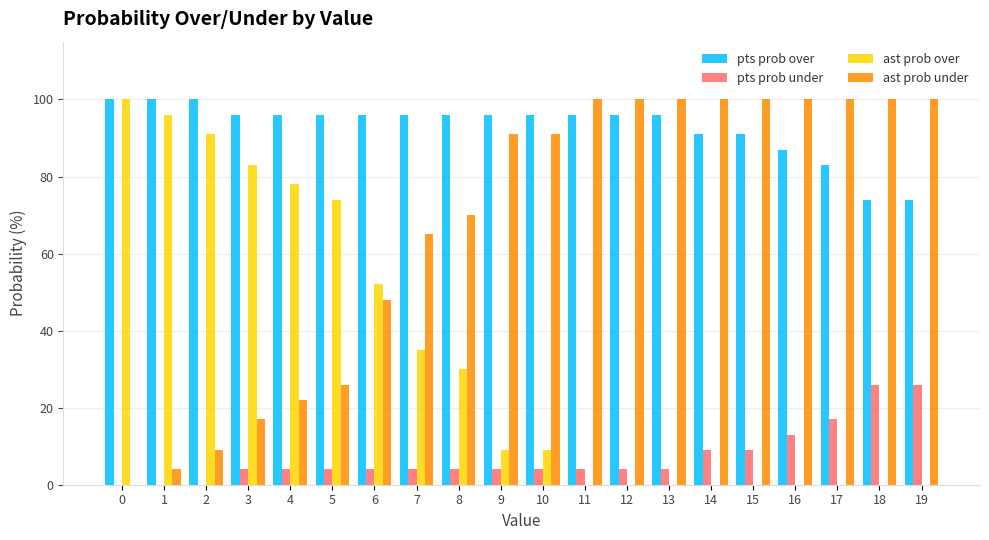

Is it true that pts prob over equals 59 at 15?

False